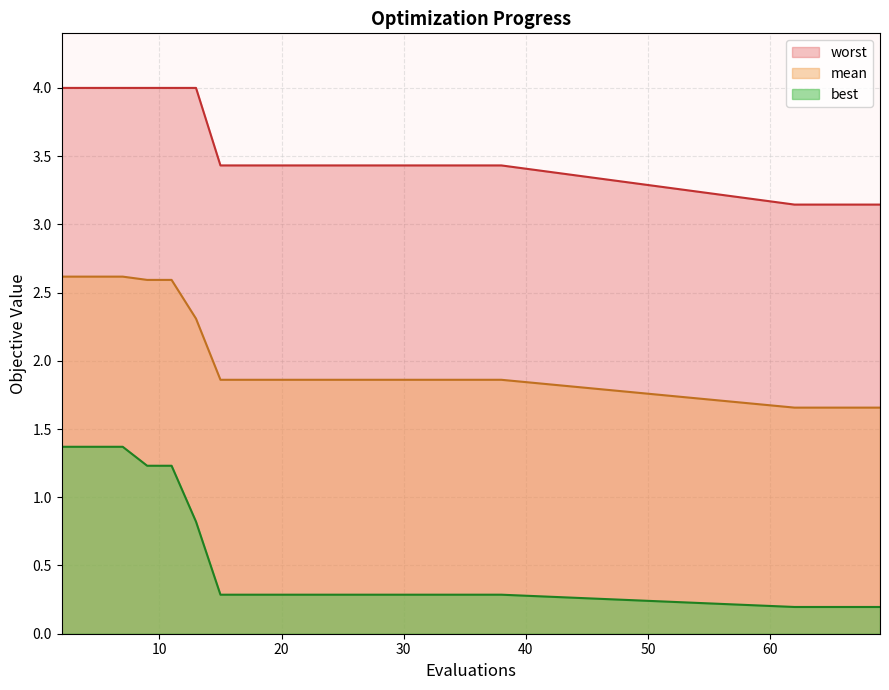

Which series has the largest total across all categories?

worst